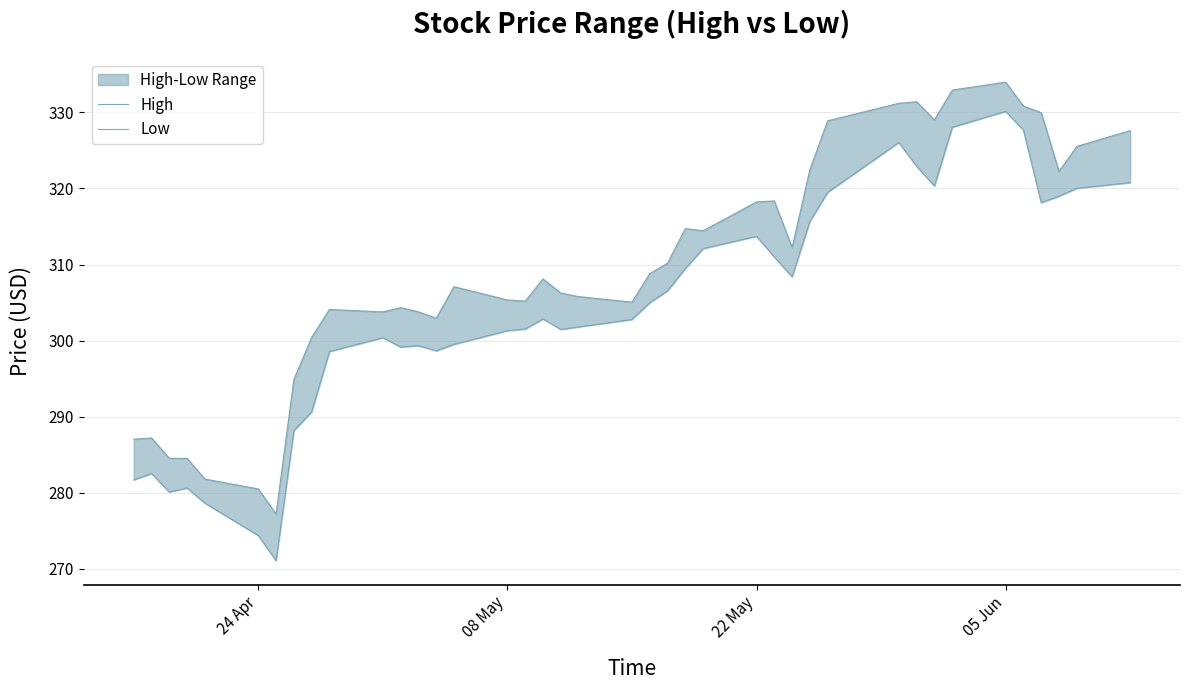

Is this an area chart (filled region under the line)?

No